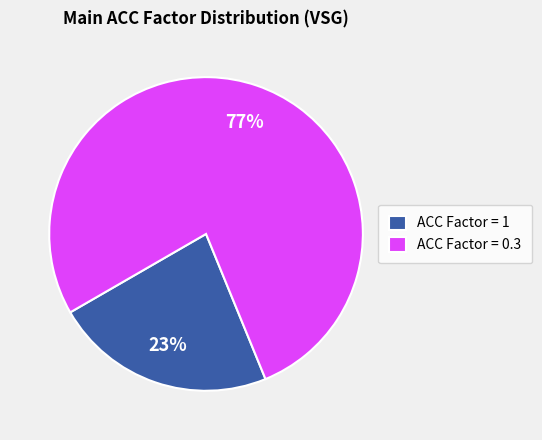

True or false: ACC Factor = 1 accounts for 23% of the total.

True